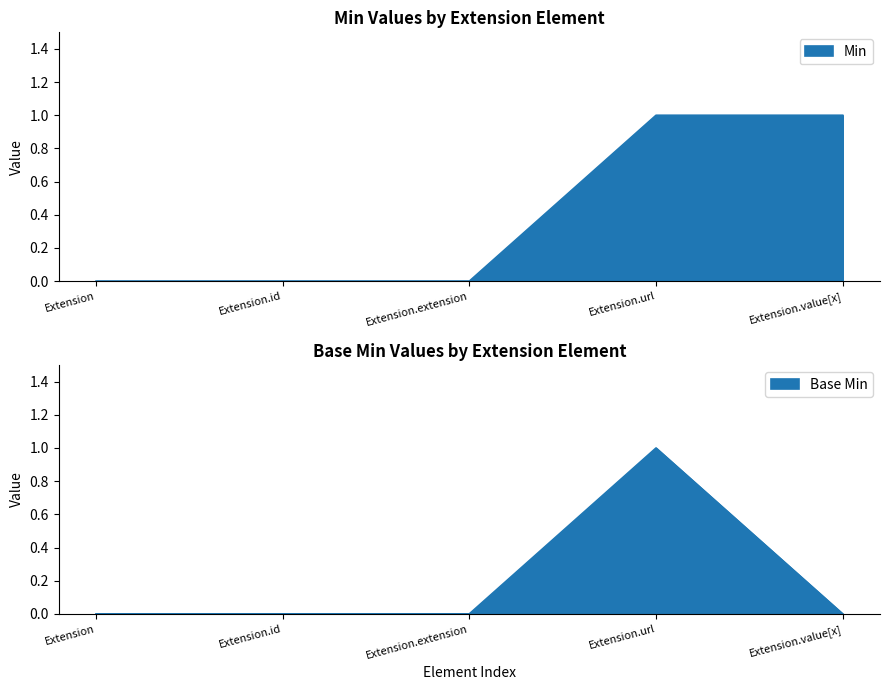

Between Extension and Extension.url, which series saw the biggest shift?

Min